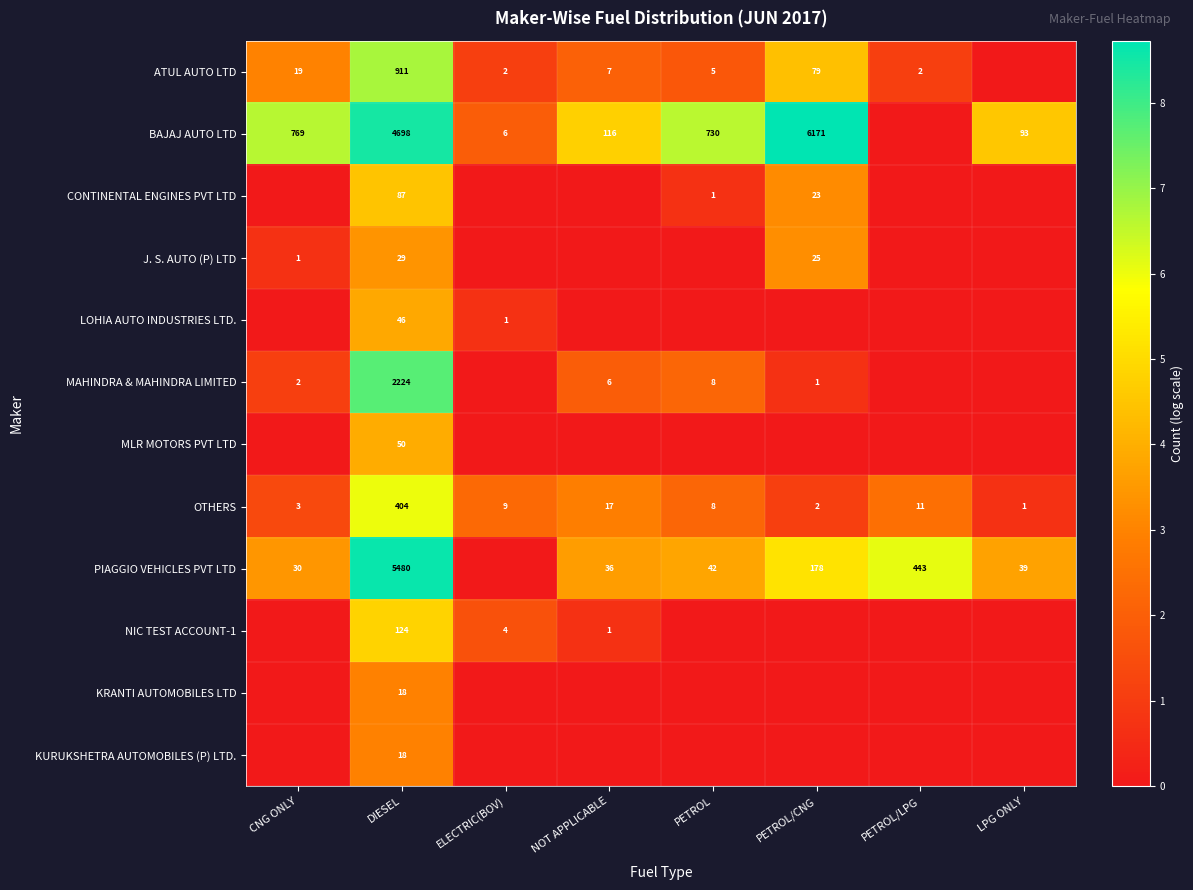

Is it true that MAHINDRA & MAHINDRA LIMITED equals 8 at PETROL?

True